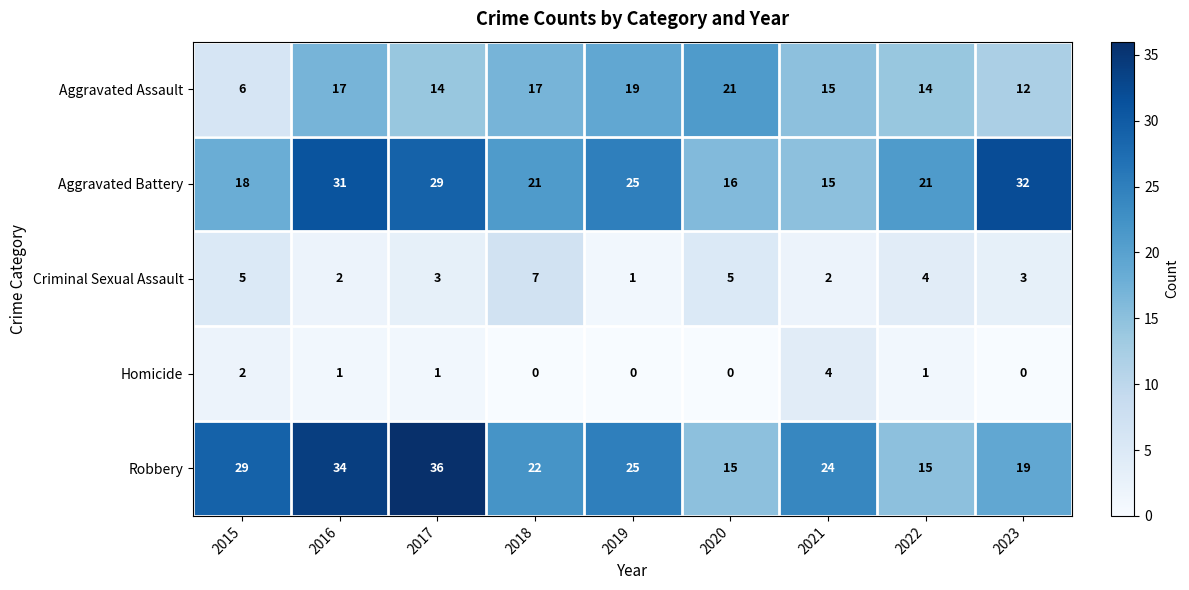

At which label is Criminal Sexual Assault closest to 4?

2022